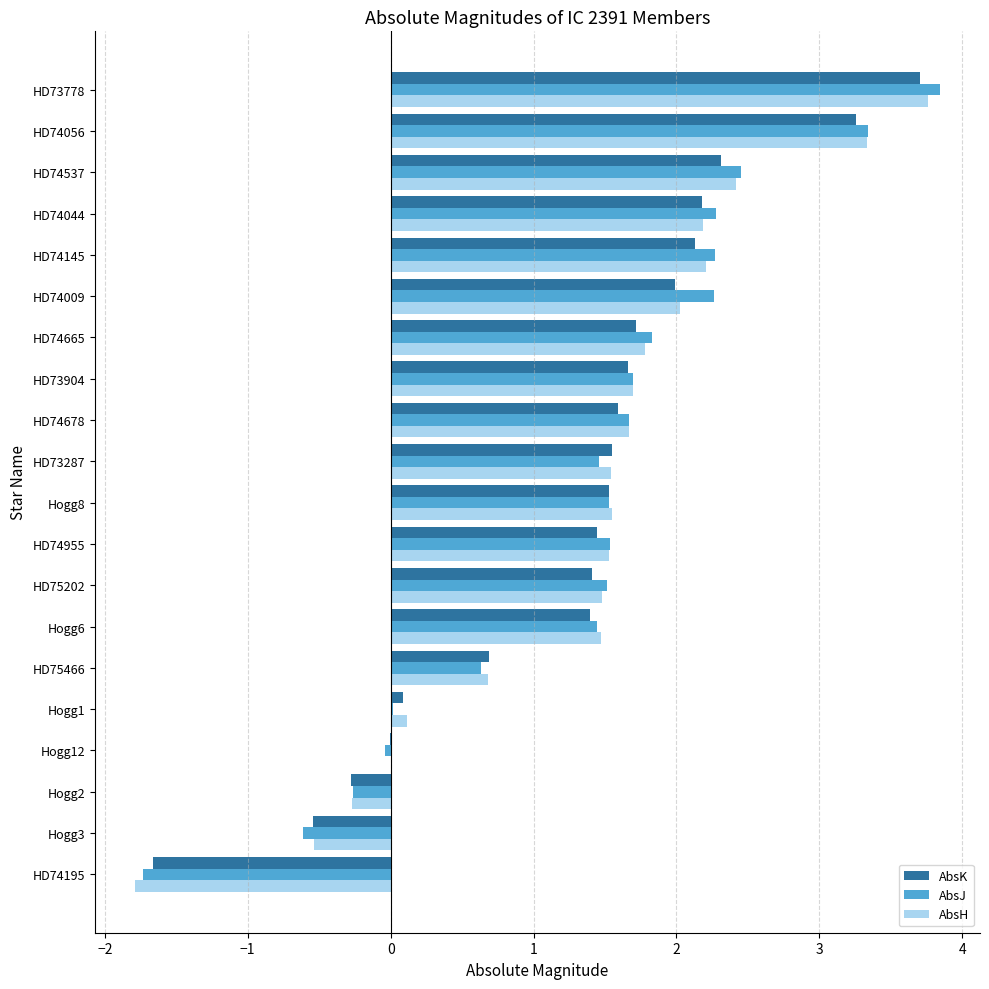

Which label corresponds to the largest value in the chart?

HD73778